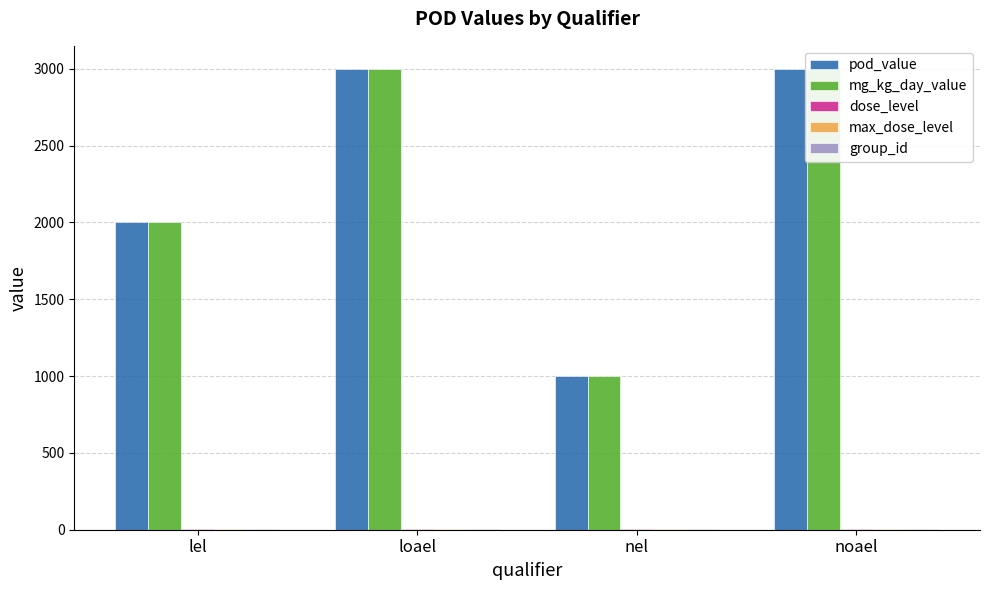

Count the number of categories in the chart.

4